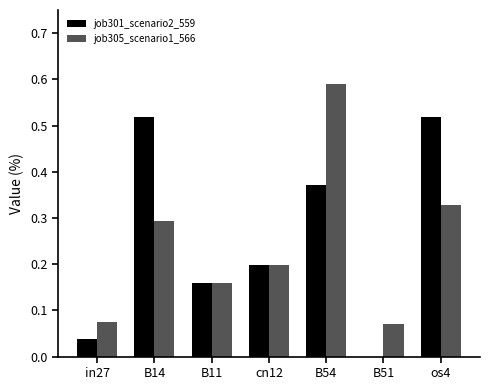

Which series changed the most between B54 and os4?

job305_scenario1_566